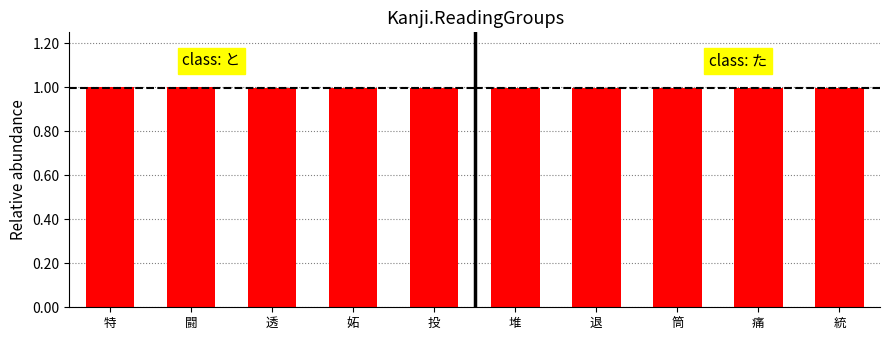

Reading left to right, what are all the values shown in this chart?

特=1.0	闘=1.0	透=1.0	妬=1.0	投=1.0	堆=1.0	退=1.0	筒=1.0	痛=1.0	統=1.0